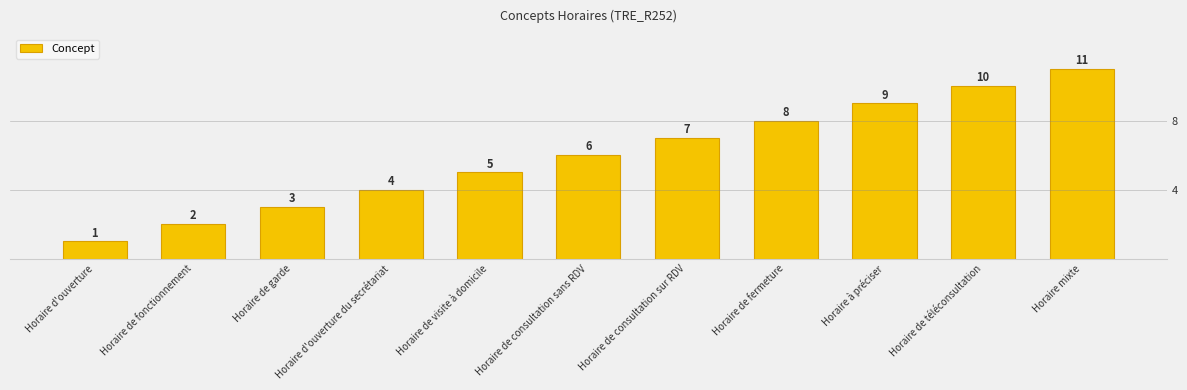

Read the value at Horaire de visite à domicile, to the nearest 5.

5